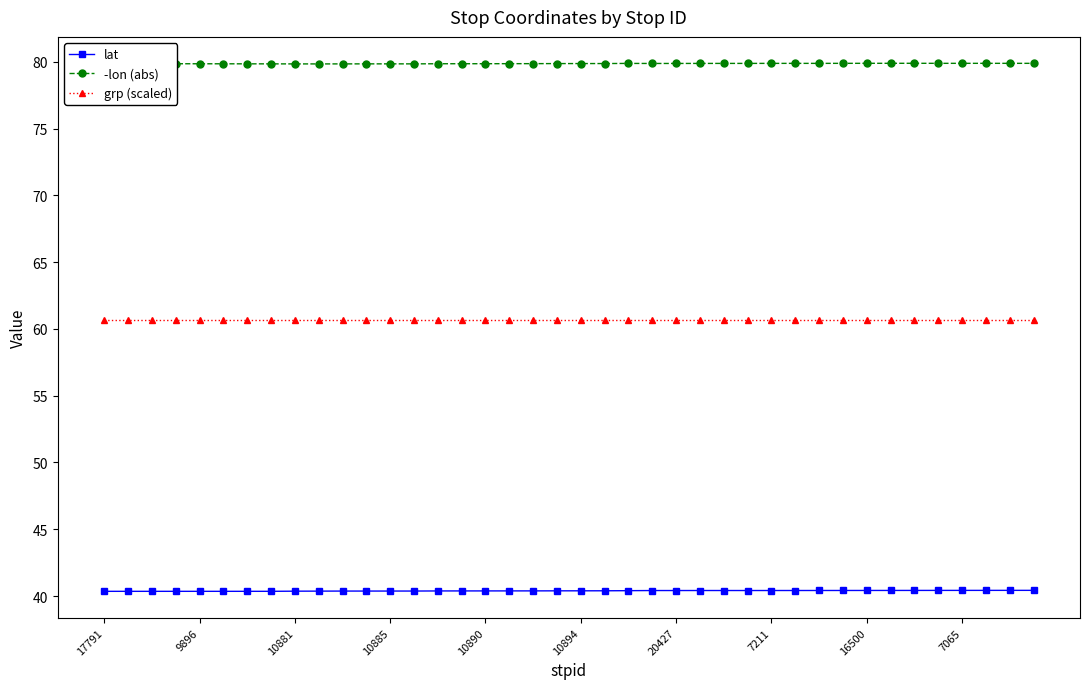

What is the lowest value of the -lon (abs) series?

79.8